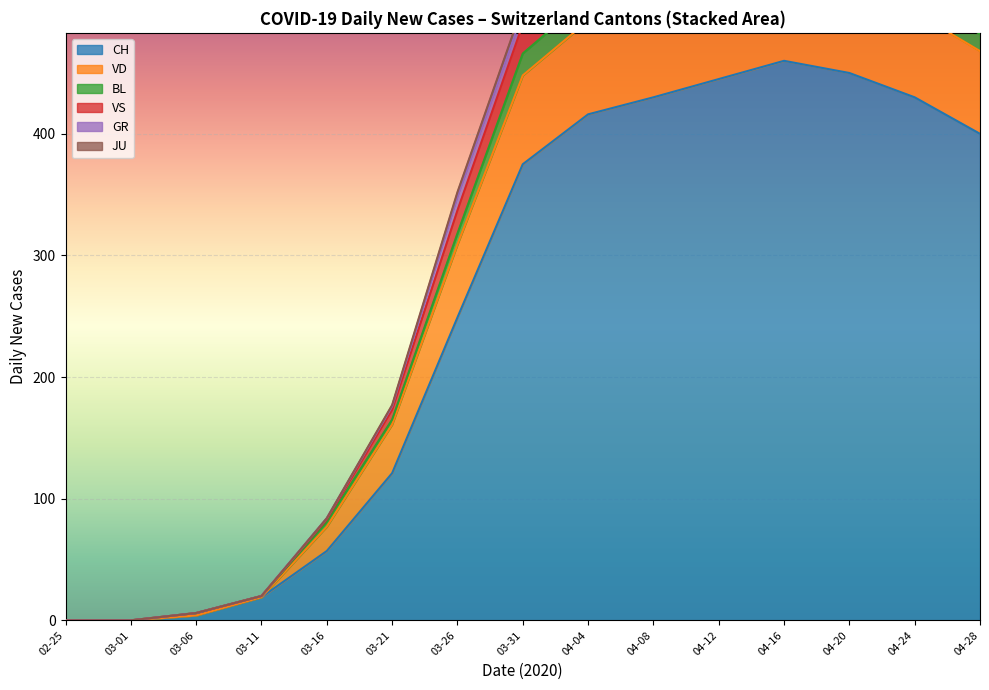

What is the highest value of the CH series?

460